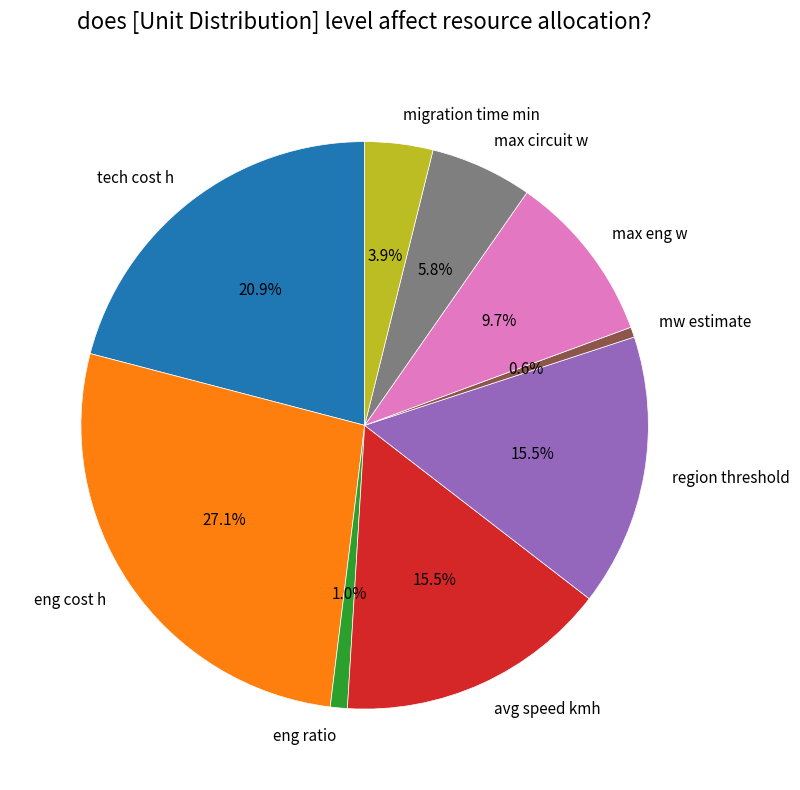

The eng cost h slice represents 27% of the pie. True or false?

True